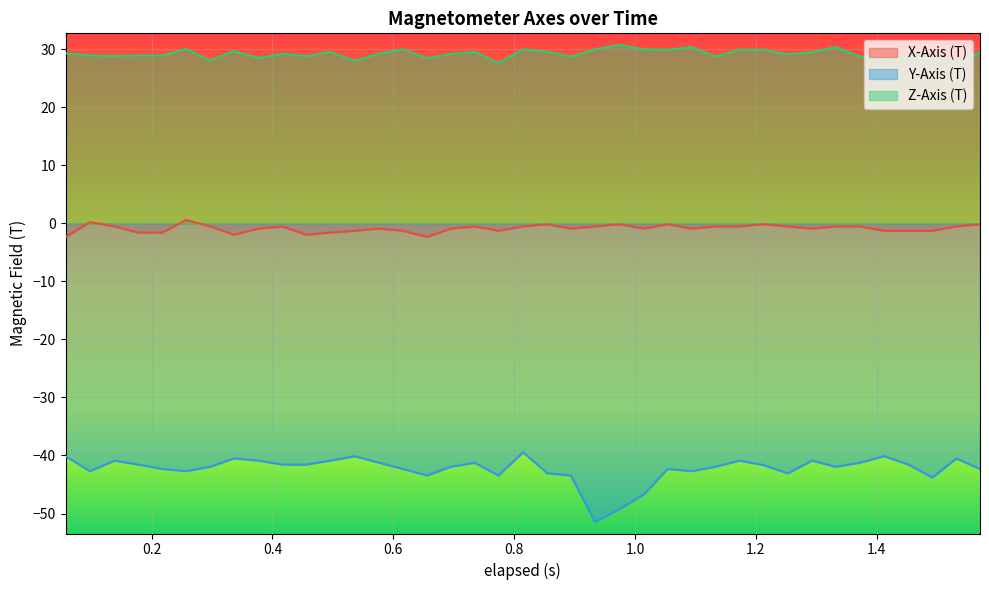

How many lines are shown in the chart?

3